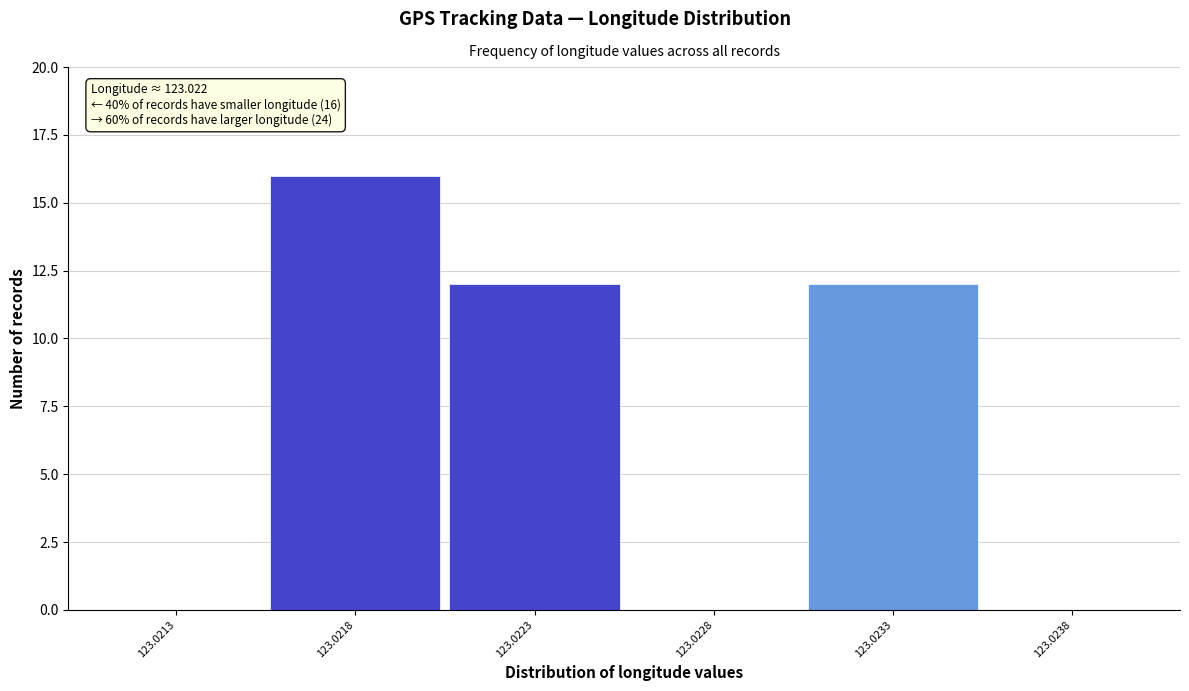

Reading left to right, extract all data points from this chart.

123.0213=0	123.0218=16	123.0223=12	123.0228=0	123.0233=12	123.0238=0